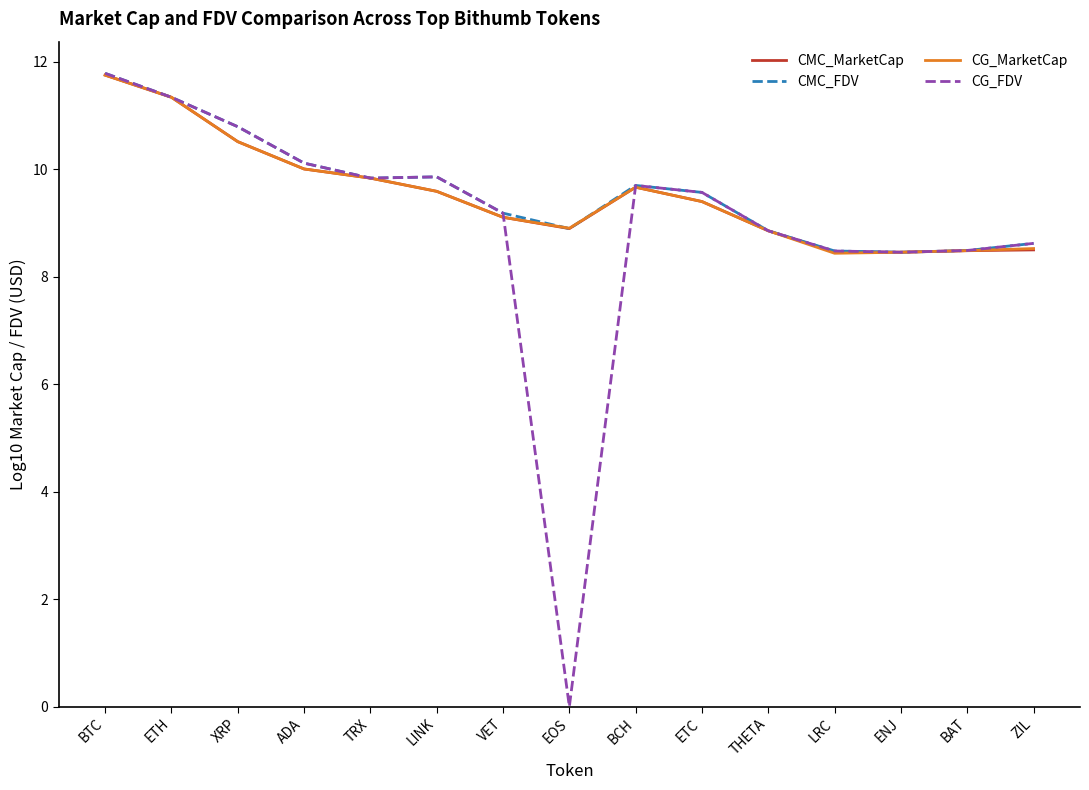

Is the value of CMC_FDV at XRP greater than the value of CG_FDV at EOS?

Yes